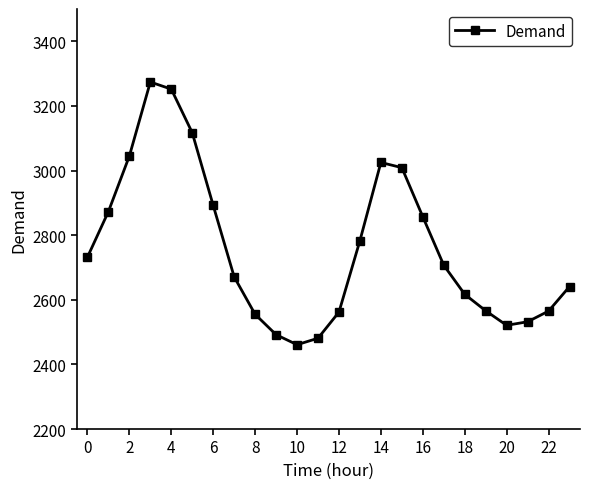

What is the difference between the maximum and minimum values?

813